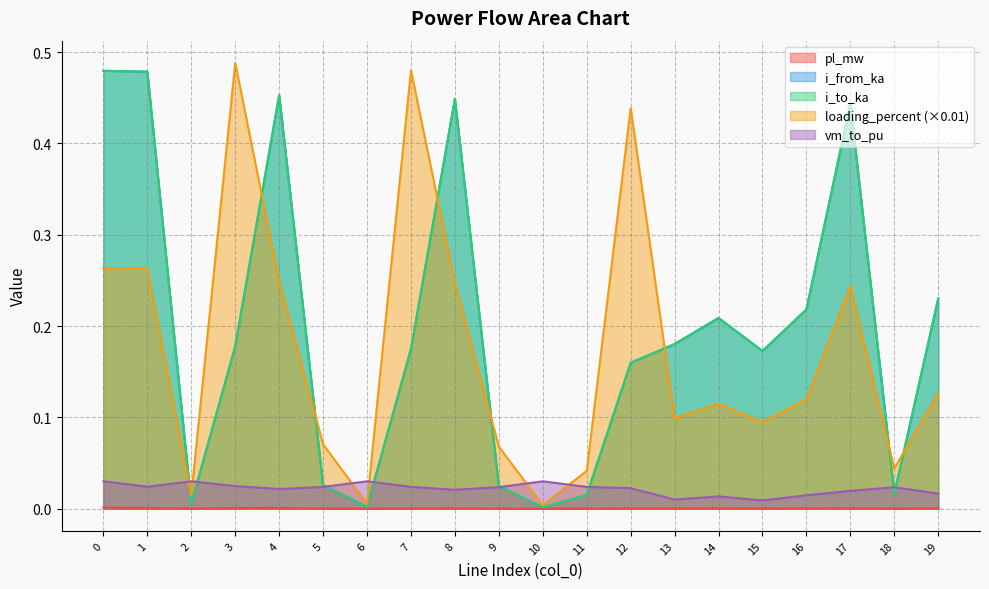

In vm_to_pu, how many points are higher than both neighbors (excluding endpoints)?

5